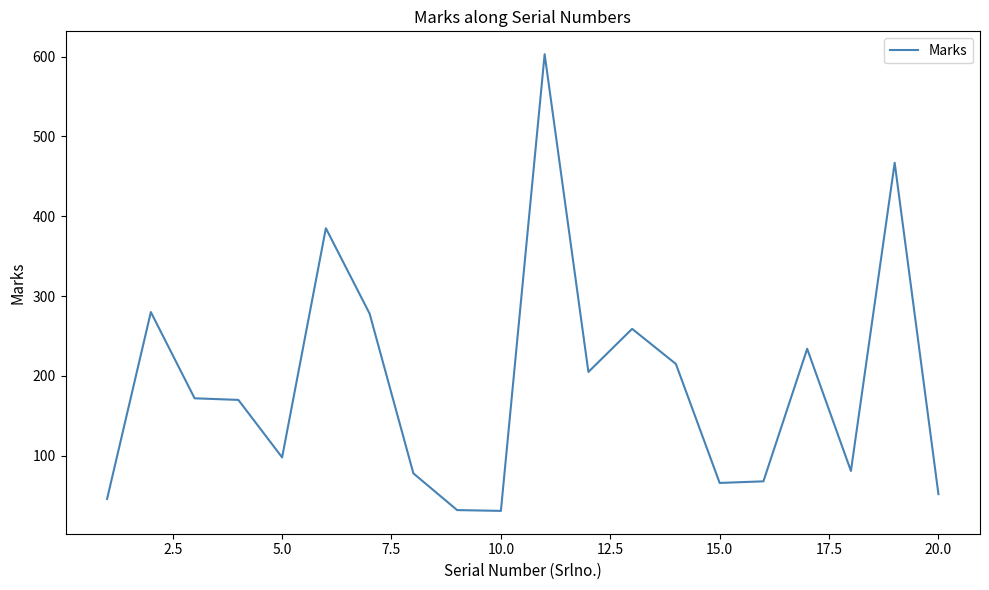

What is the maximum value shown in the chart?

603